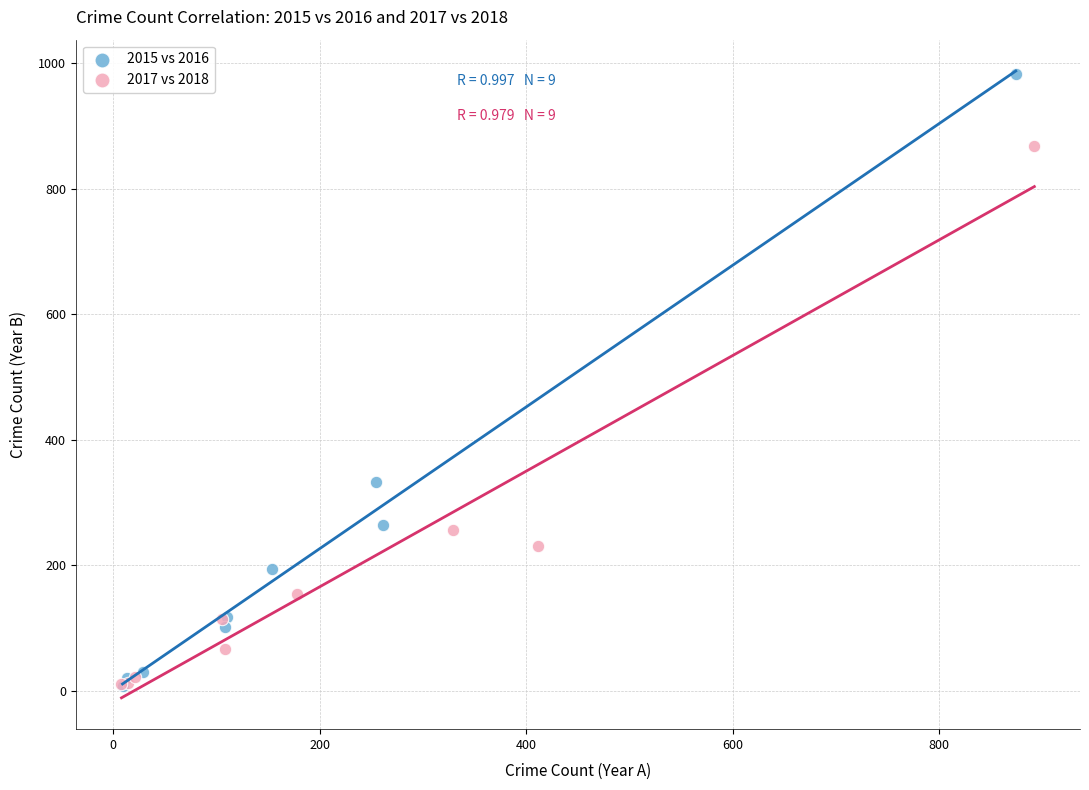

Which series reaches the maximum Y coordinate?

2015 vs 2016